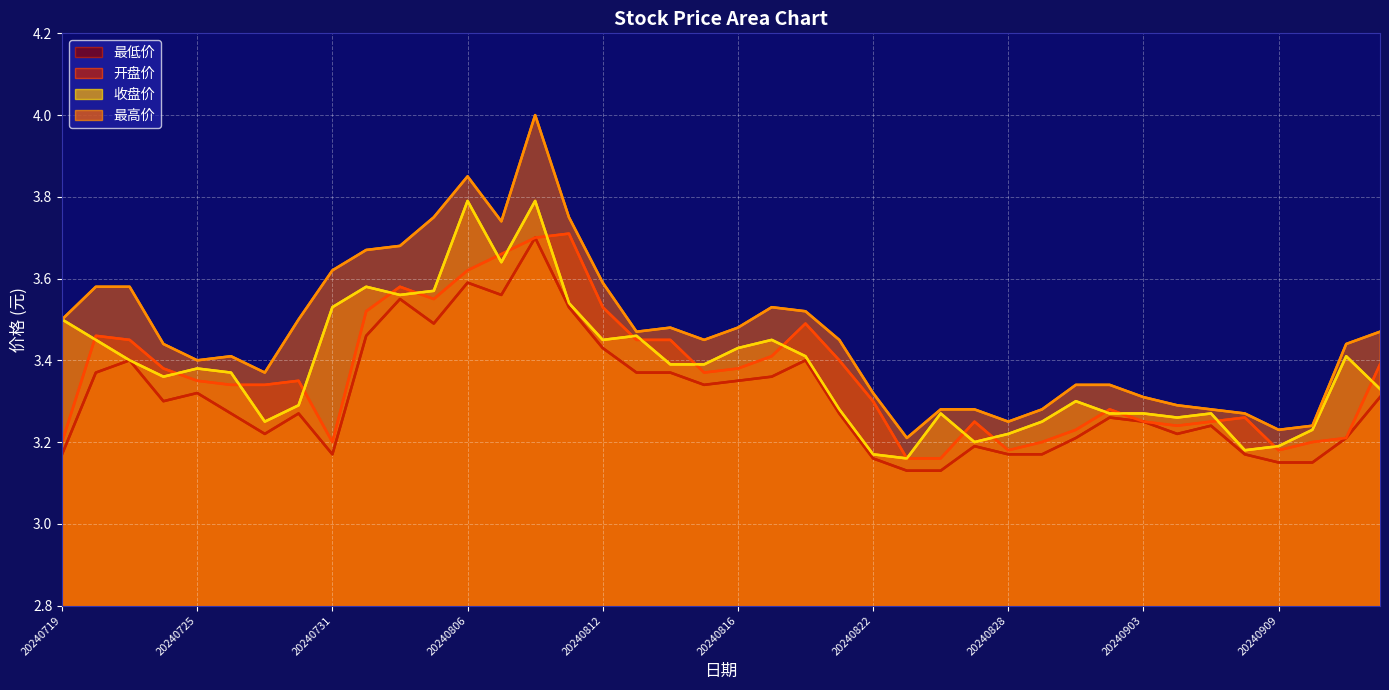

Where is the first local maximum for 收盘价?

20240725